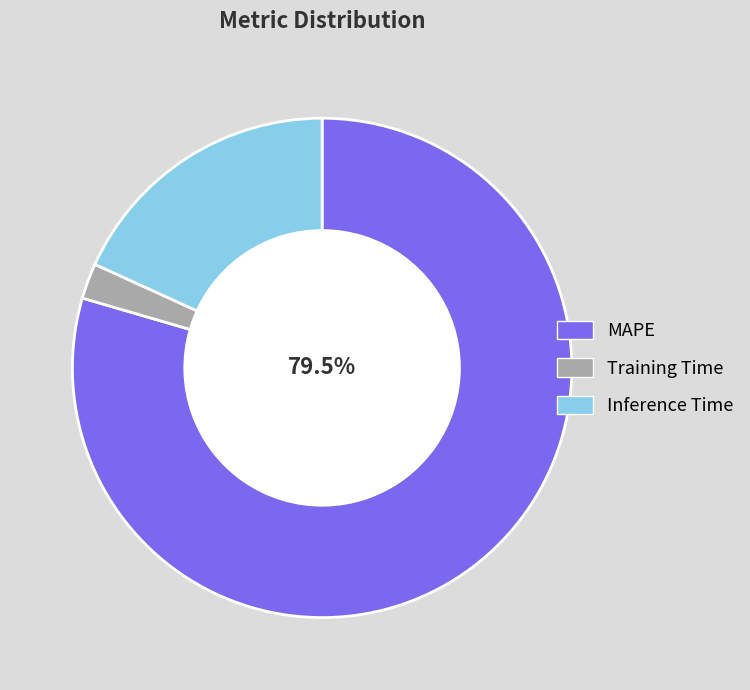

Is it true that Inference Time is 23% of the pie?

False